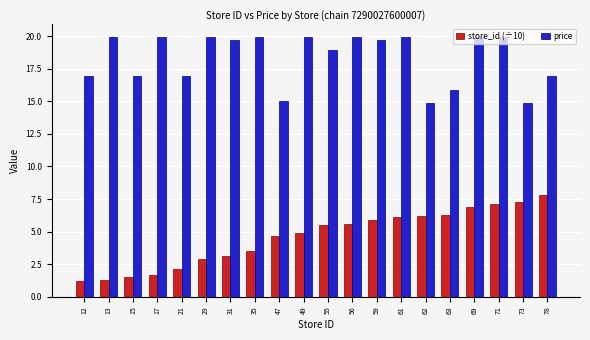

What is the sum of the store_id (÷10) values at 15 and 56?

7.1